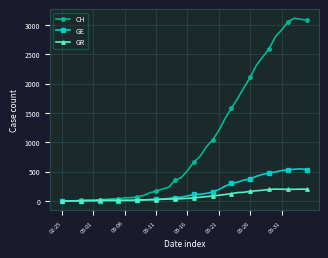

Which series has the widest spread of values?

CH